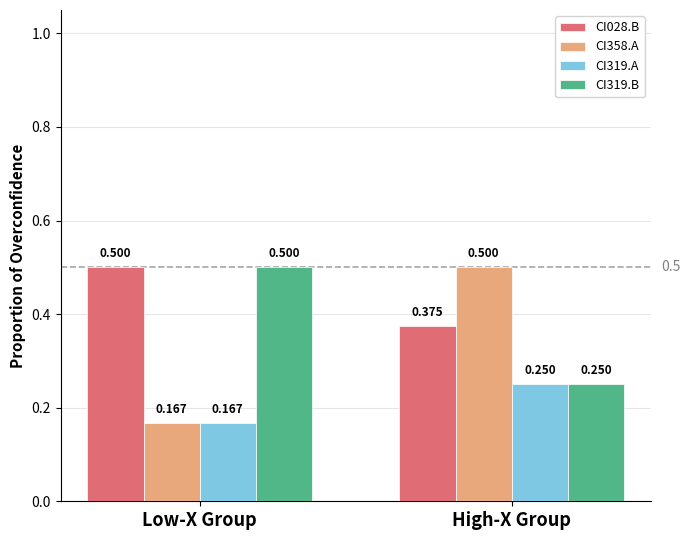

Is it true that CI028.B equals 0.3 at Low-X Group?

False